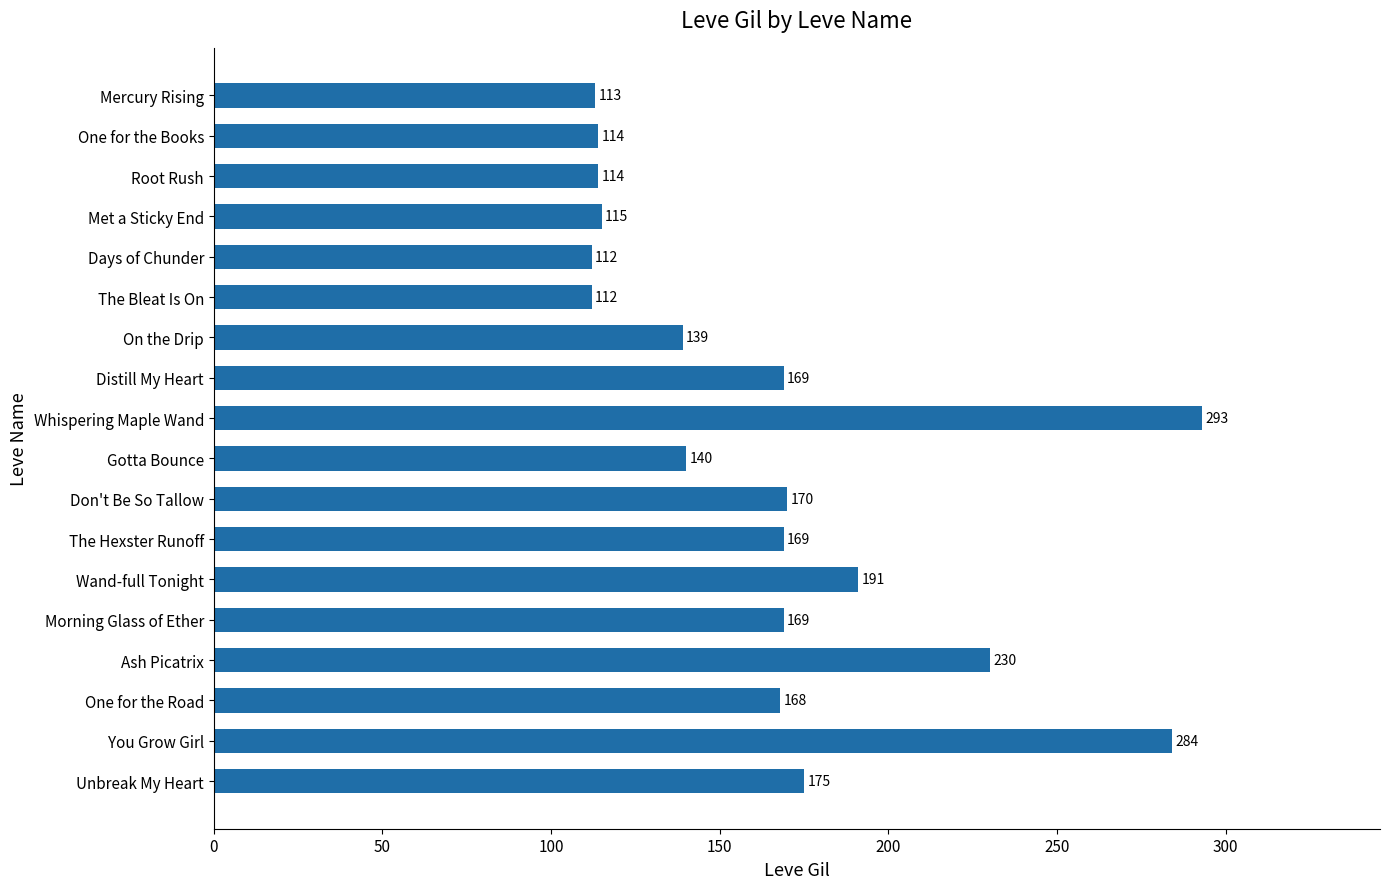

The value at One for the Road is 56. True or false?

False